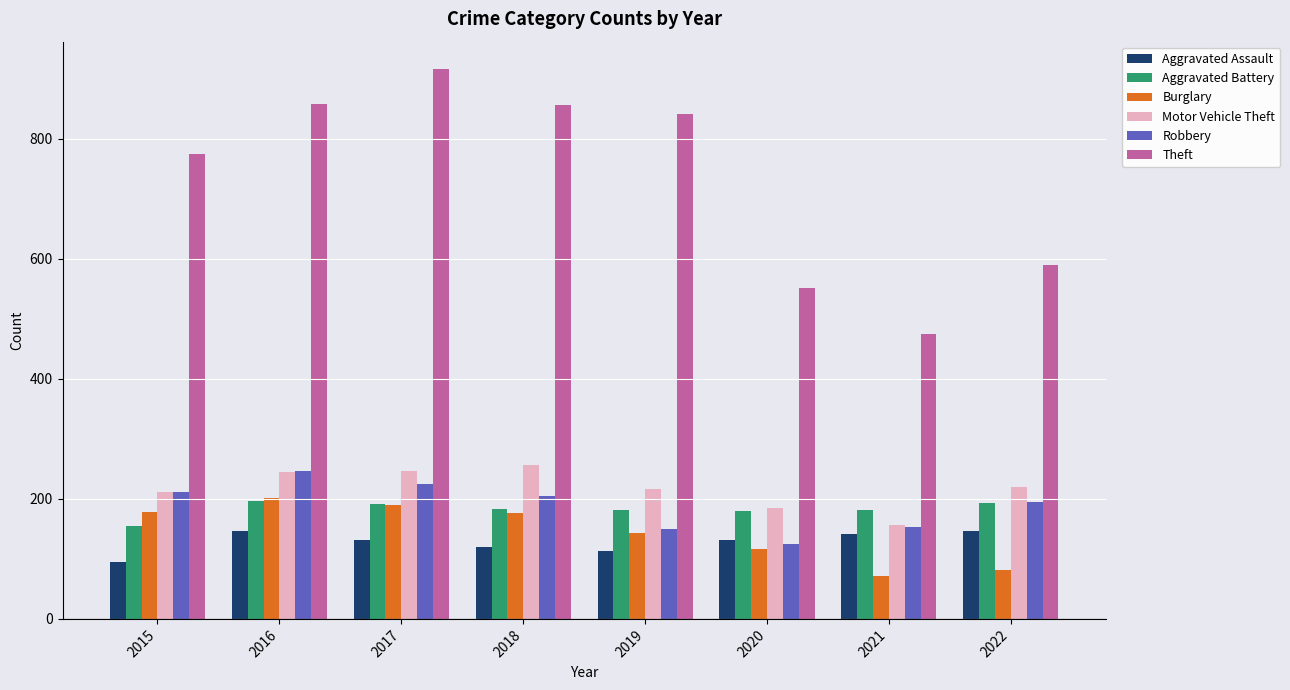

Does the chart contain any negative values?

No